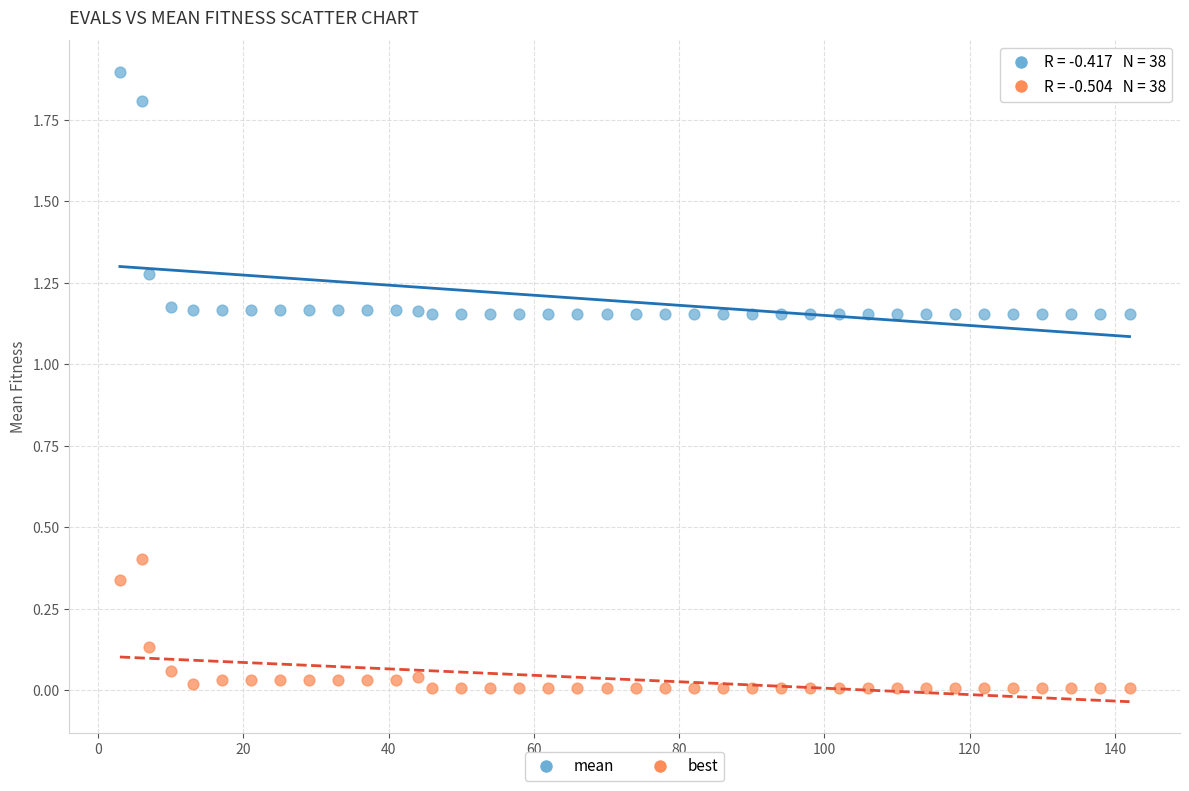

What are all the series names shown in the legend?

mean, best